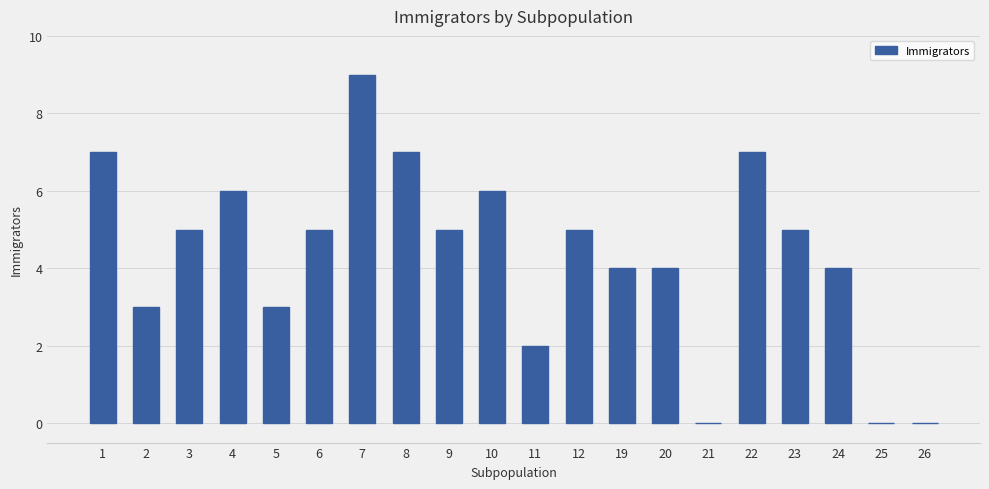

Is it true that the value at 25 is 3?

False